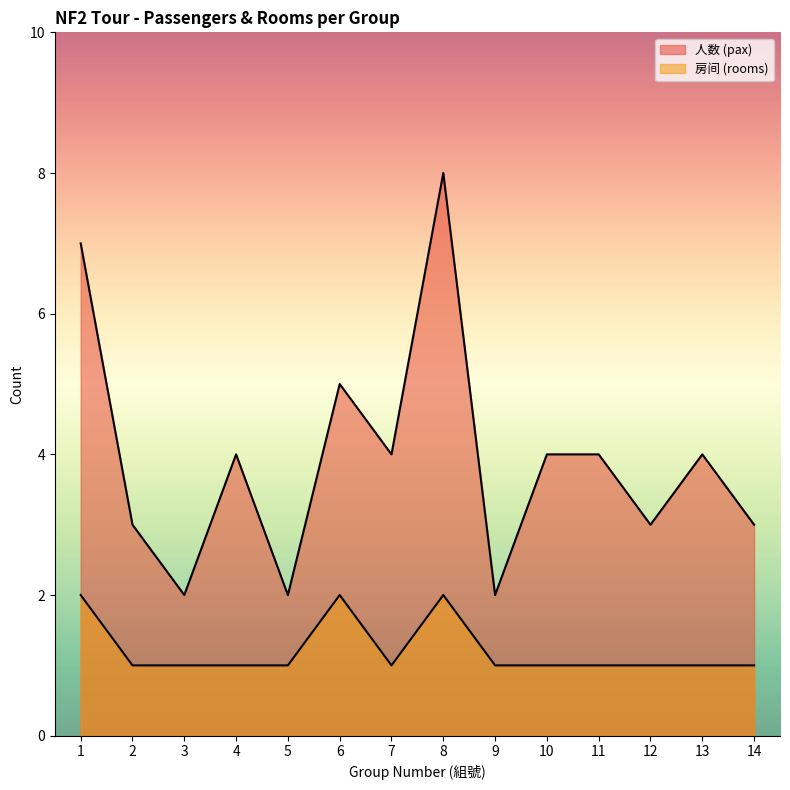

Which has a higher value, 5 or 13?

13